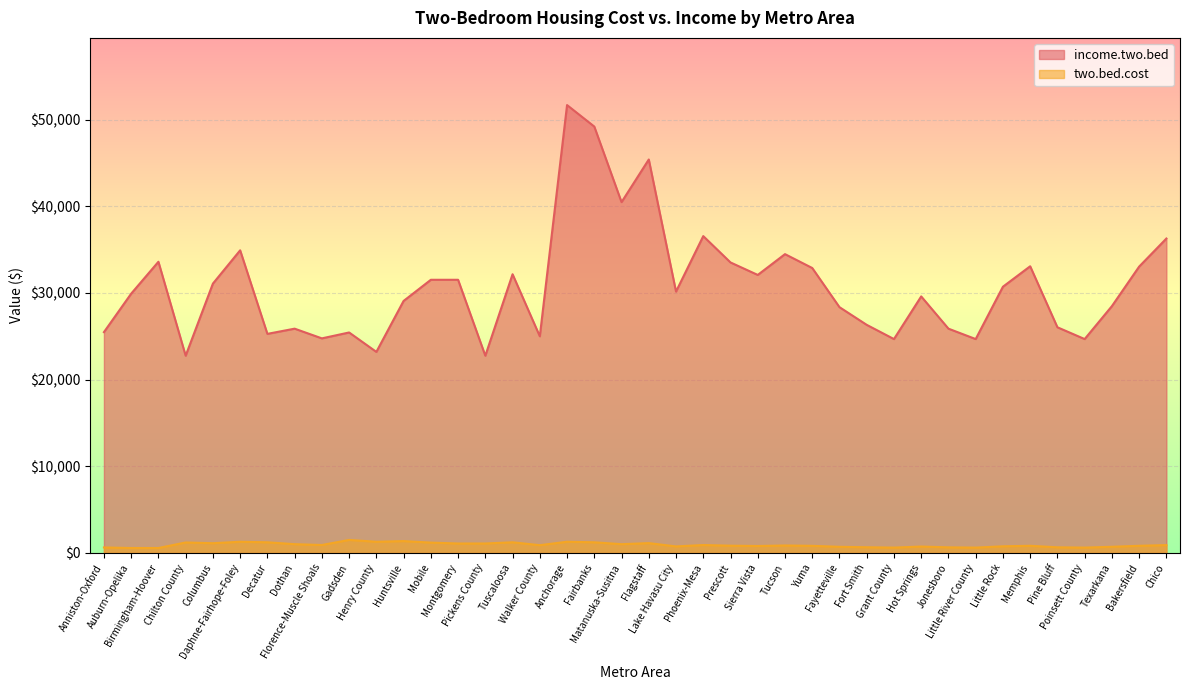

True or false: income.two.bed and two.bed.cost cross at least once.

False